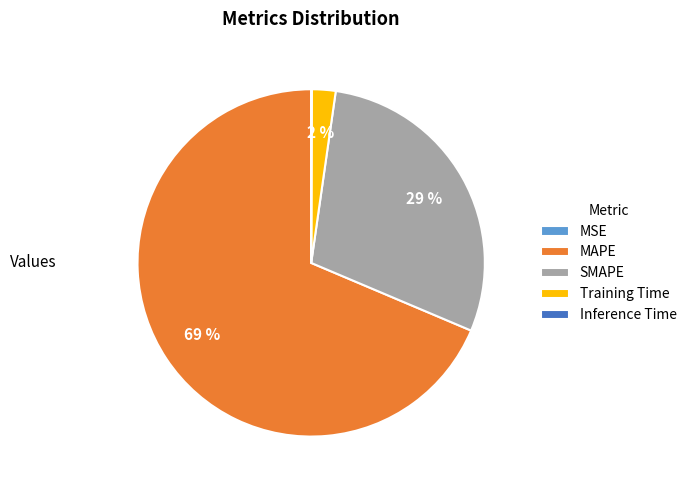

To the nearest percent, what is the difference between the largest and smallest slice percentages?

69%